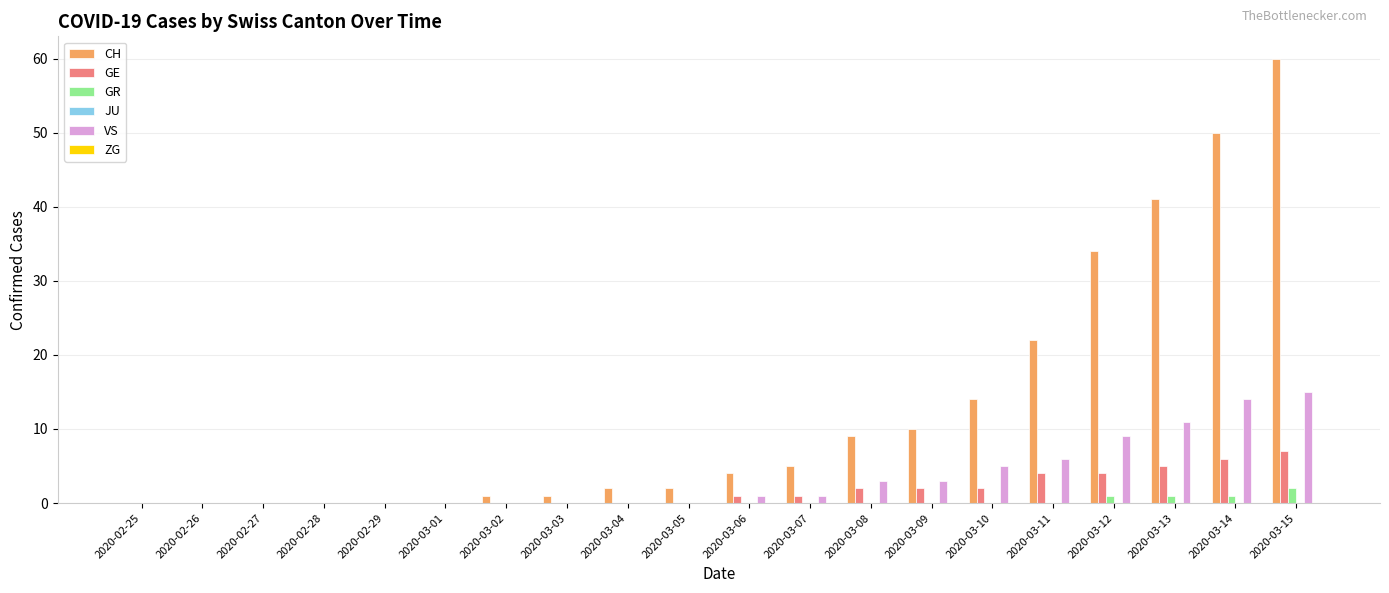

Which series changed the most between 2020-03-10 and 2020-03-14?

CH